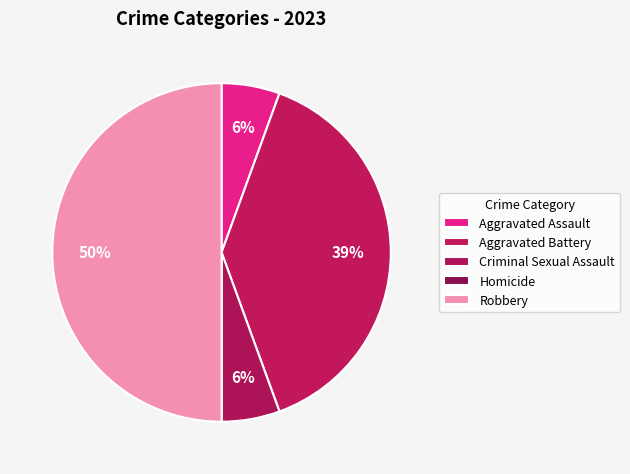

Which category has the biggest portion of the pie?

Robbery